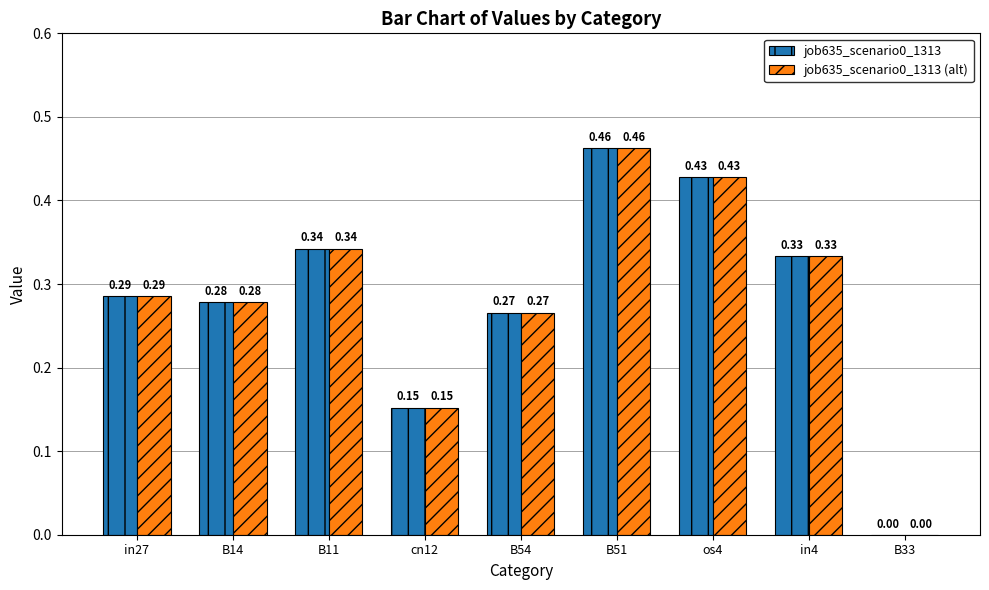

At which category is the sum across all series the highest?

B51